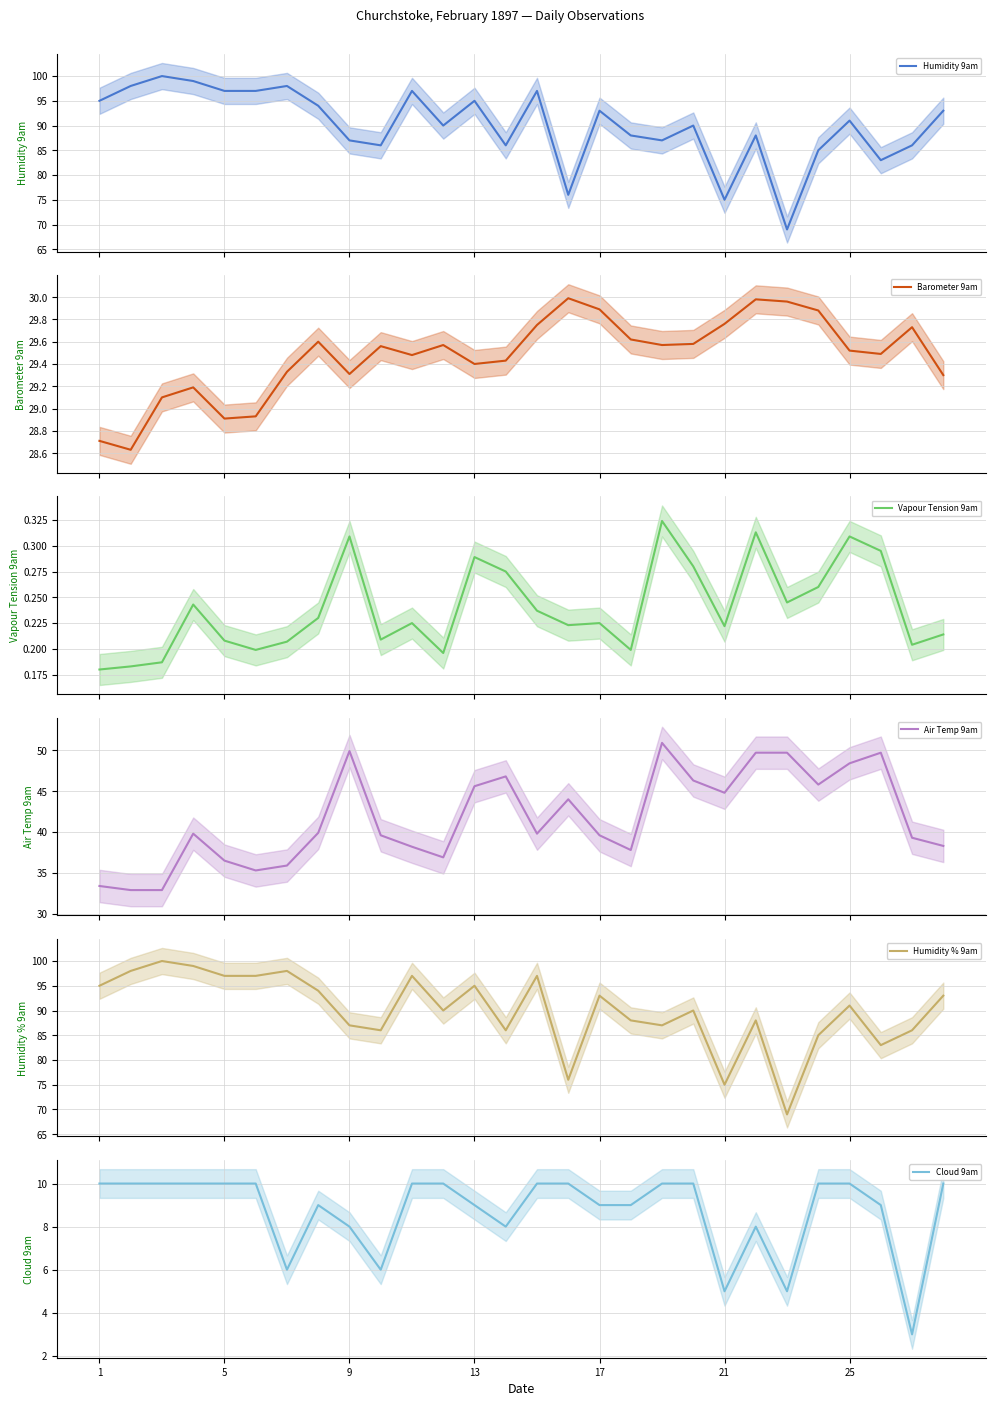

True or false: Cloud 9am has a value of 6 at 5.

False